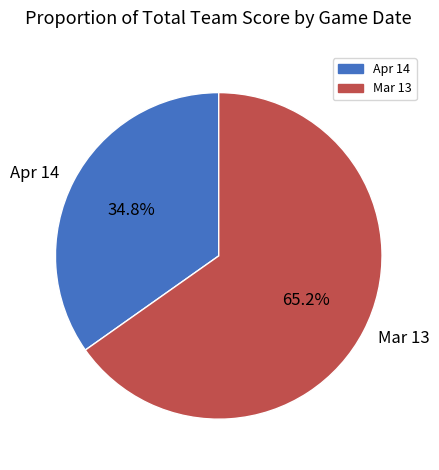

Which has a higher value, Mar 13 or Apr 14?

Mar 13